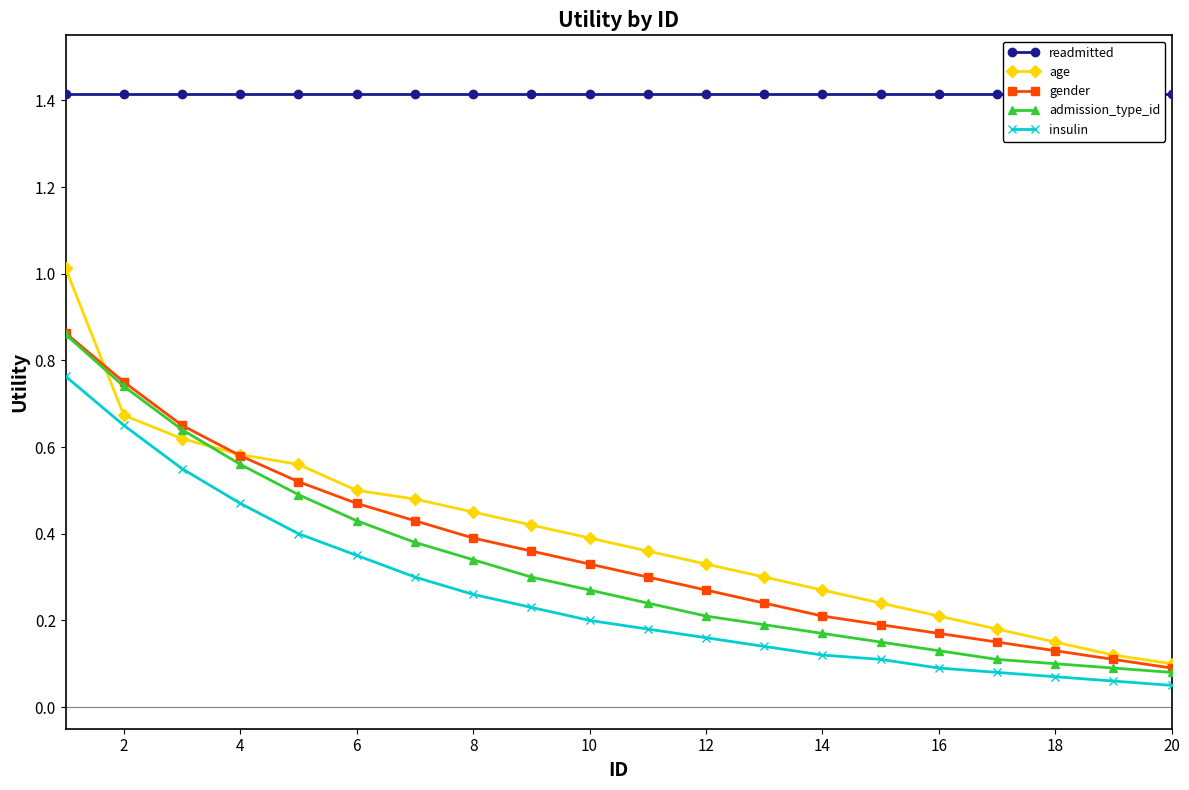

True or false: admission_type_id and age intersect in this chart.

True